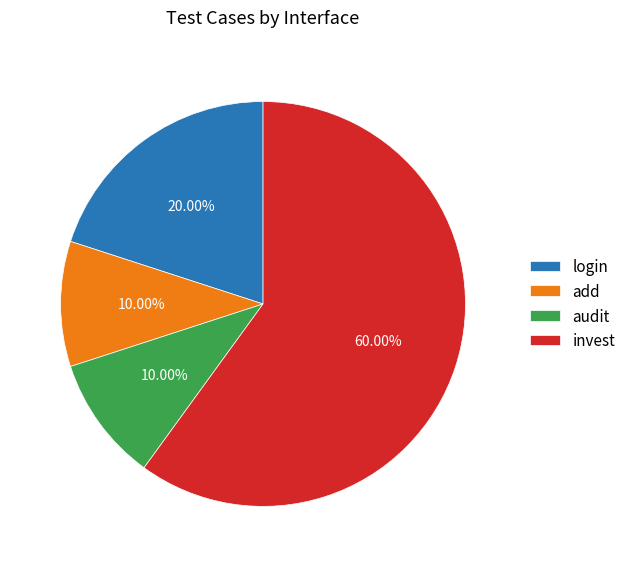

Which category accounts for the majority?

invest